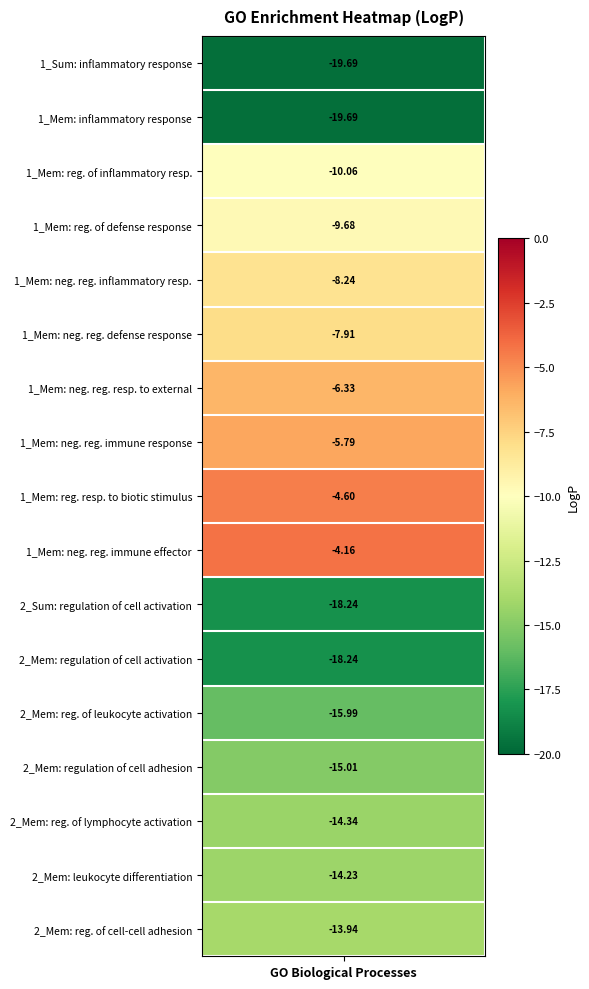

Which has a higher value, 7 or 6?

7